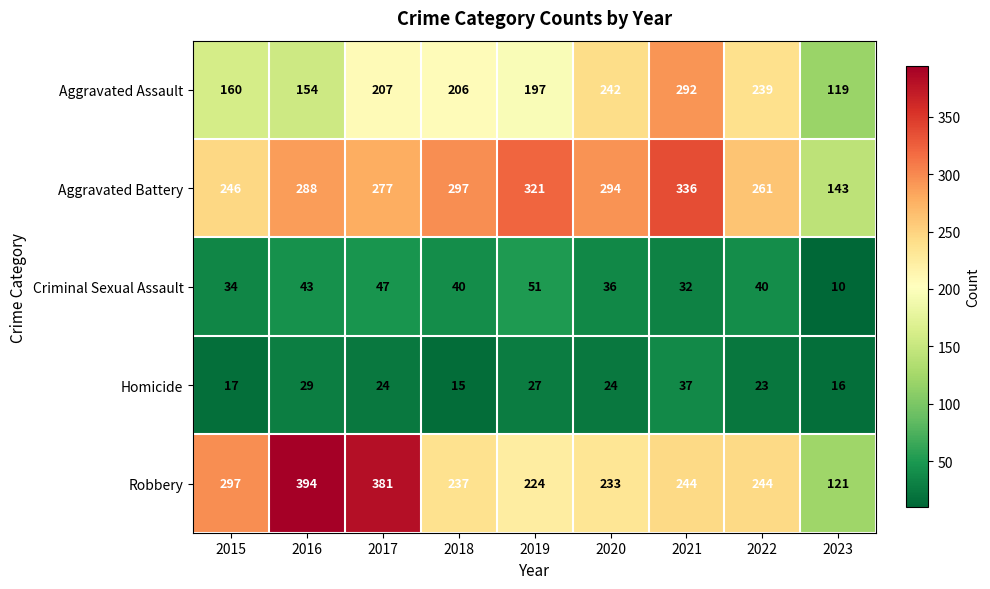

At how many categories does at least one series exceed 318?

4